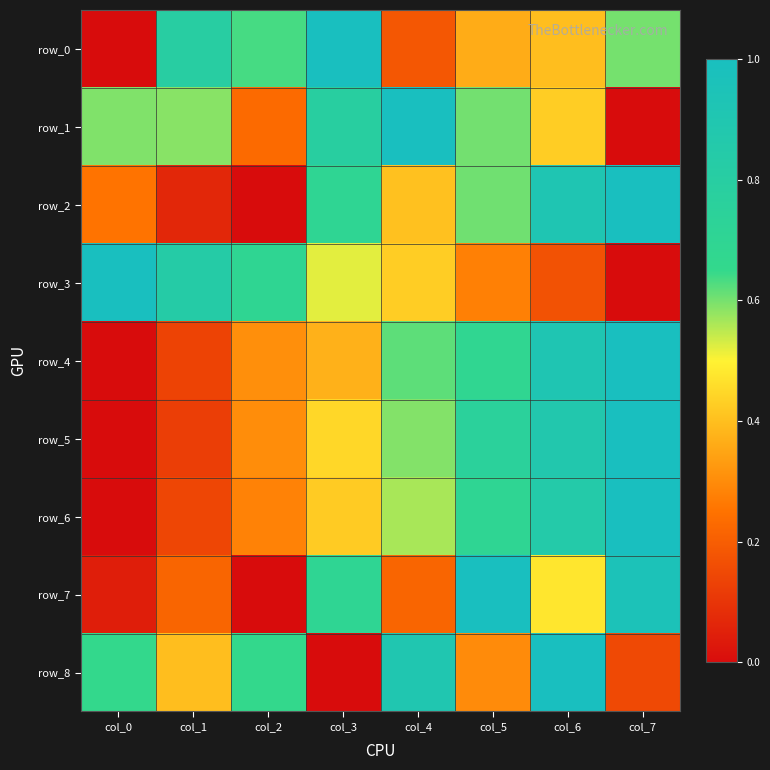

Rank the series at col_2 from lowest to highest value.

row_2, row_7, row_1, row_6, row_5, row_4, row_0, row_8, row_3